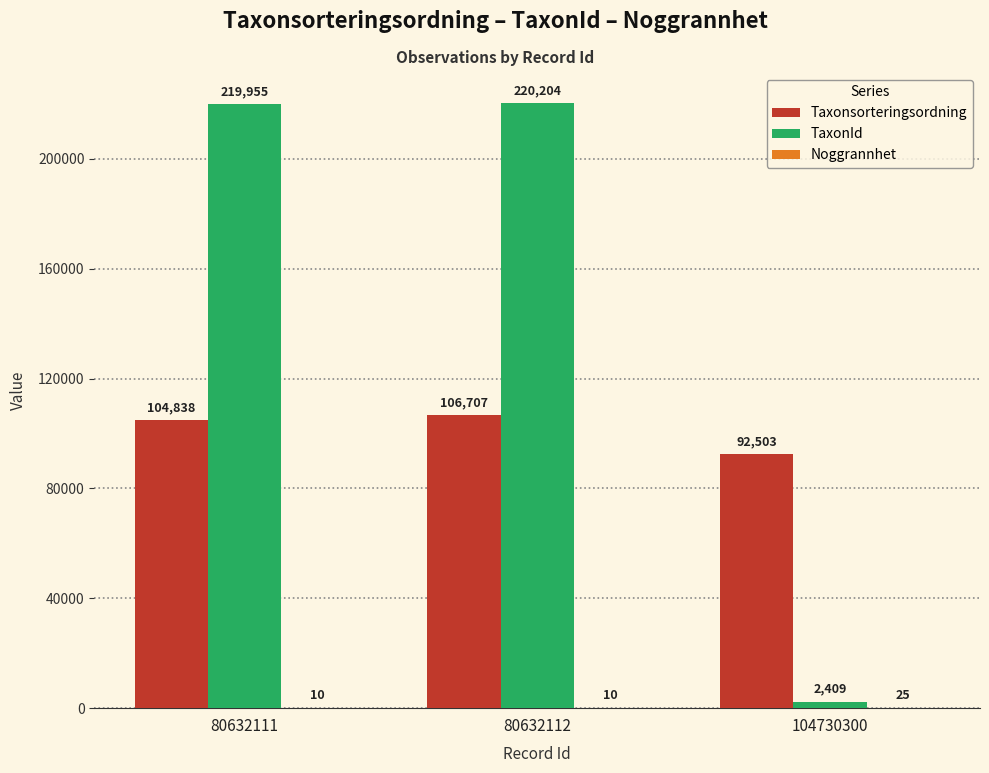

How many categories are shown in the chart?

3